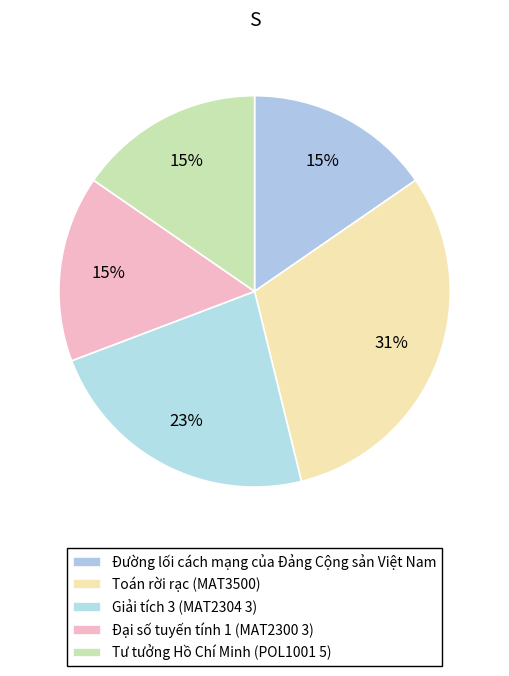

To the nearest percent, what is the combined percentage of Tư tưởng Hồ Chí Minh (POL1001 5) and Đường lối cách mạng của Đảng Cộng sản Việt Nam?

31%